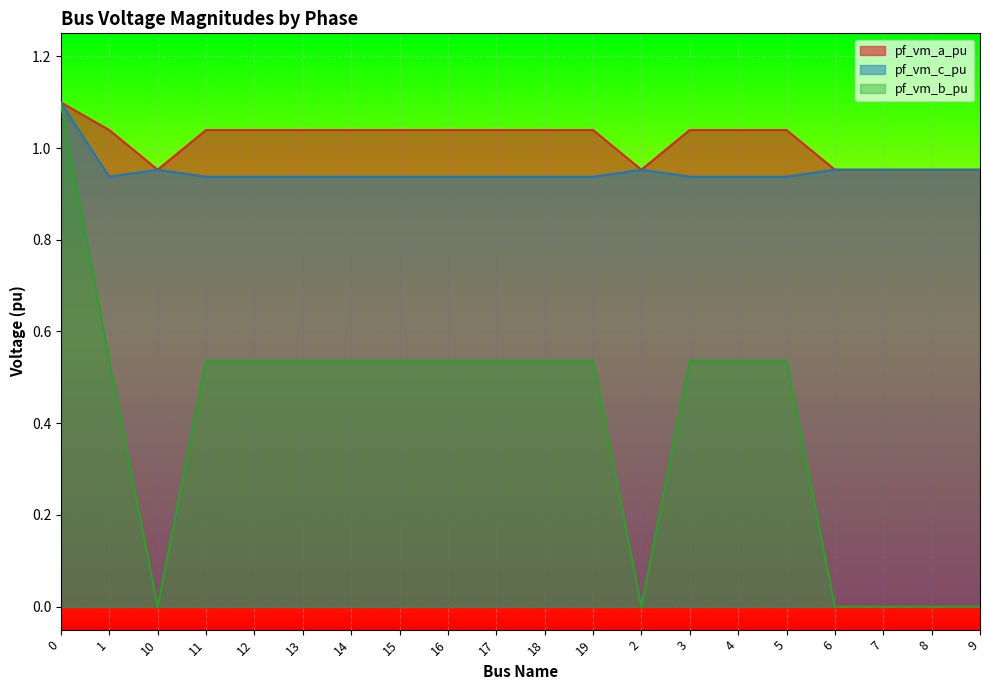

How many pf_vm_a_pu values are between 0 and 1?

6